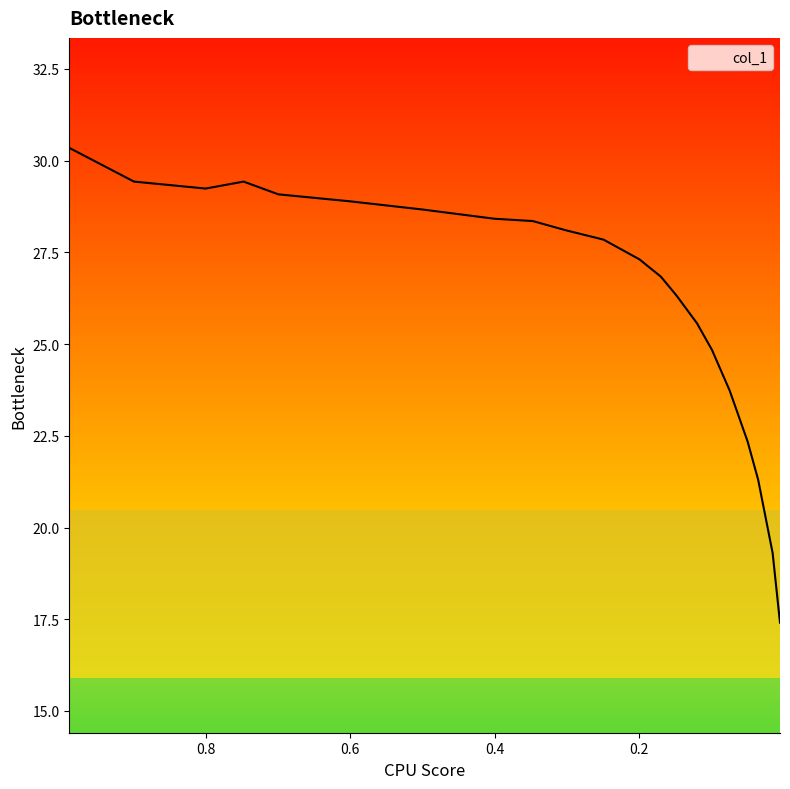

What is the change in value from 0.1698 to 0.12?

-1.3